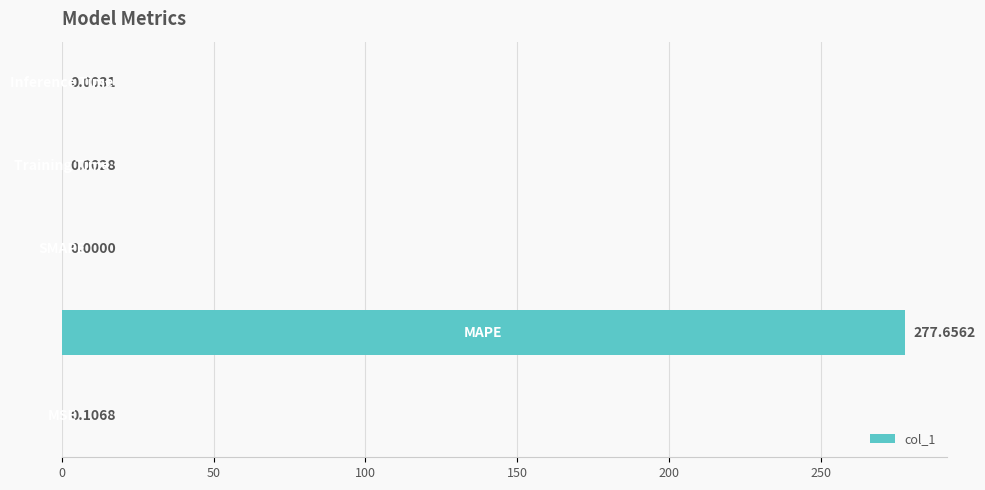

What is the sum of all values?

277.8